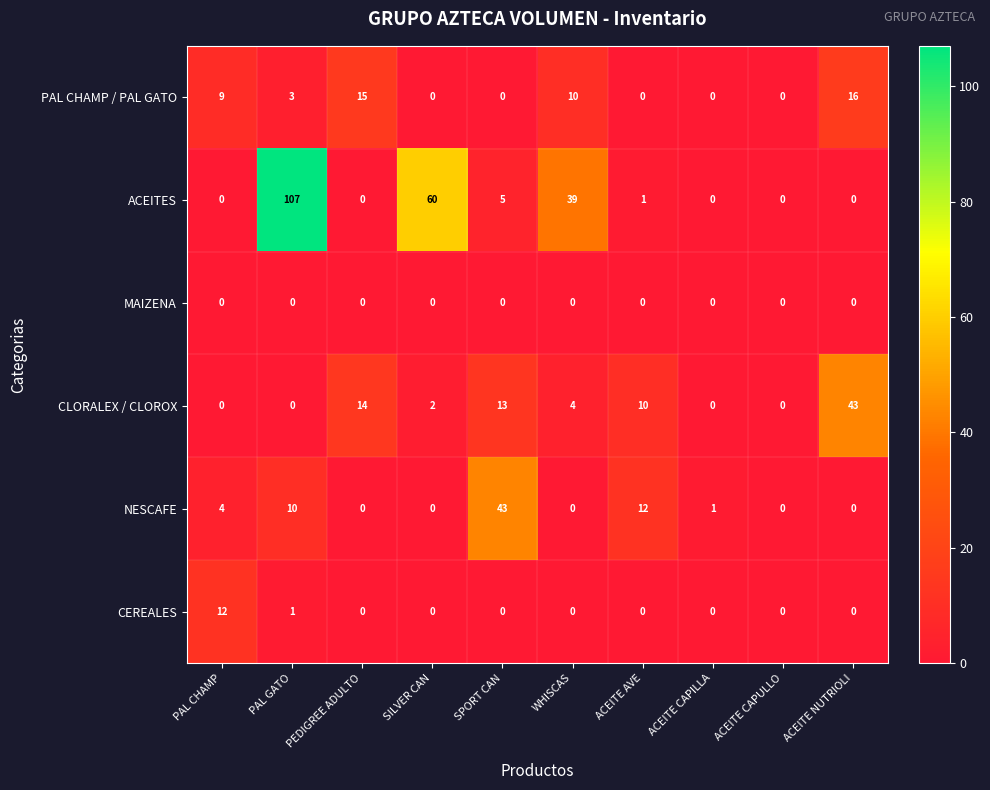

What is the average value of the ACEITES series?

21